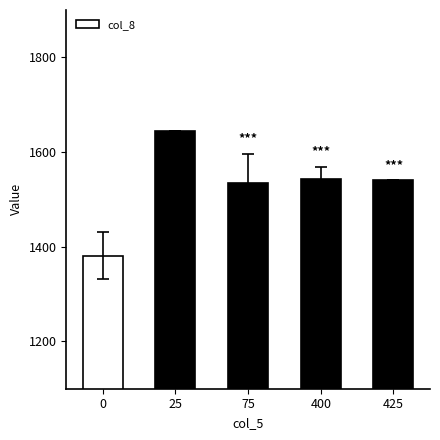

What is the difference between the maximum and minimum values?

264.2